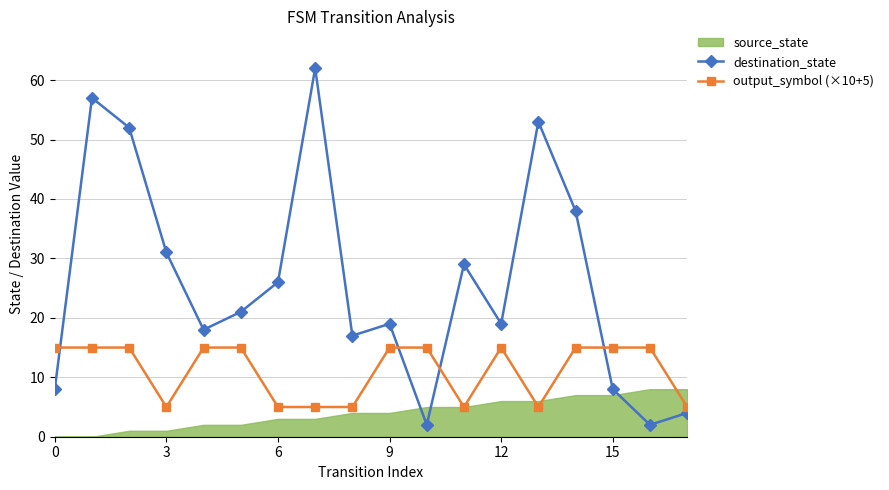

Is the value of destination_state at 15 greater than the value of output_symbol (×10+5) at 12?

No